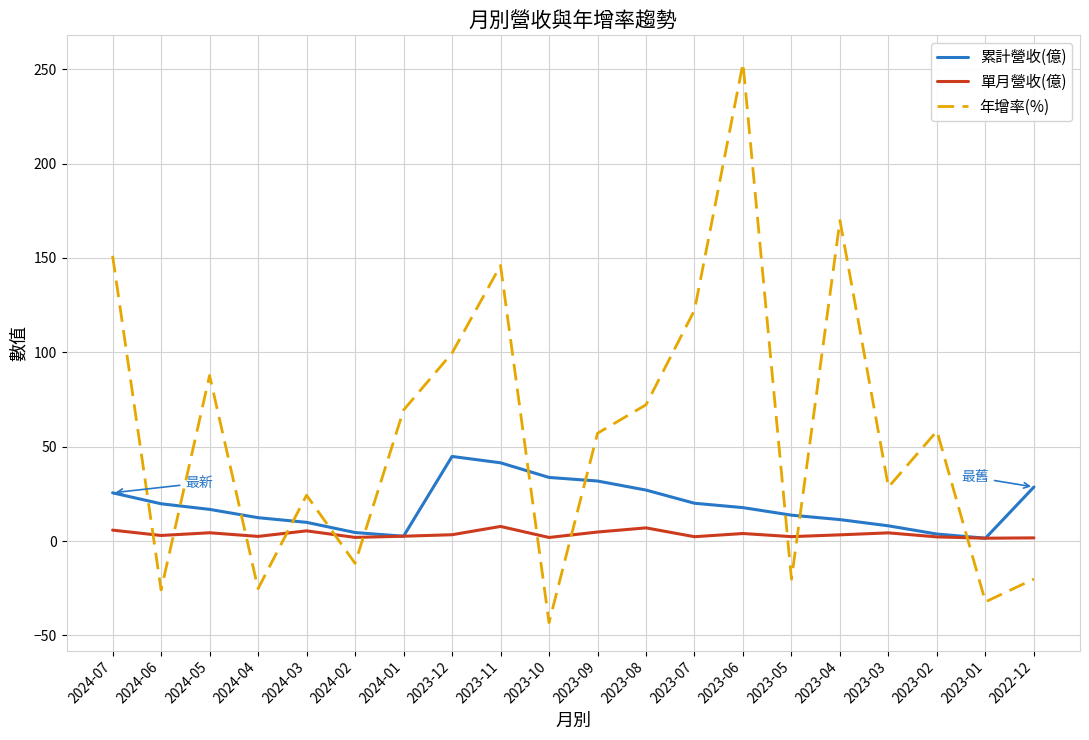

What position from the left is 2024-02?

6